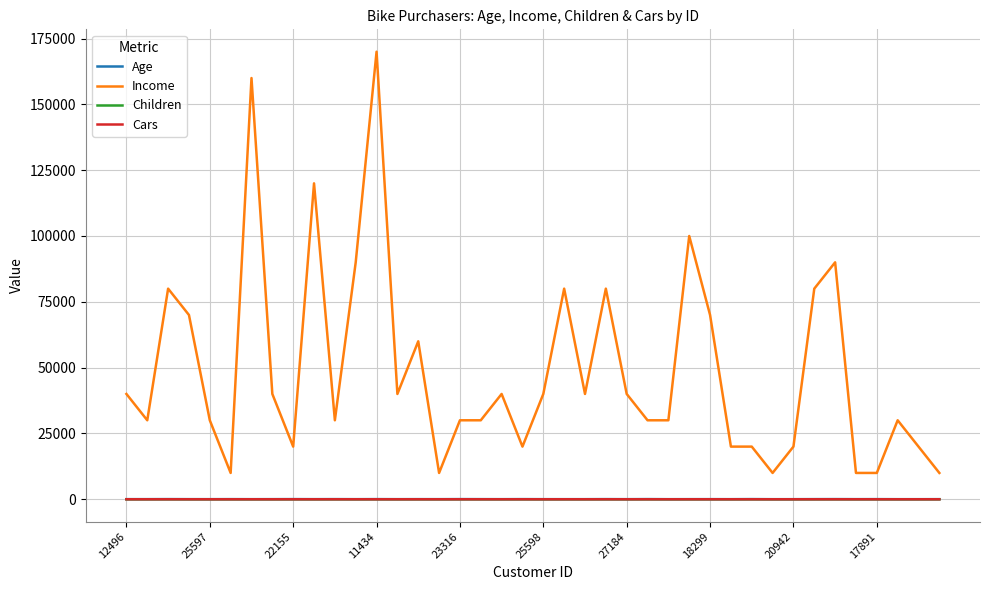

What is the lowest value of the Income series?

10000